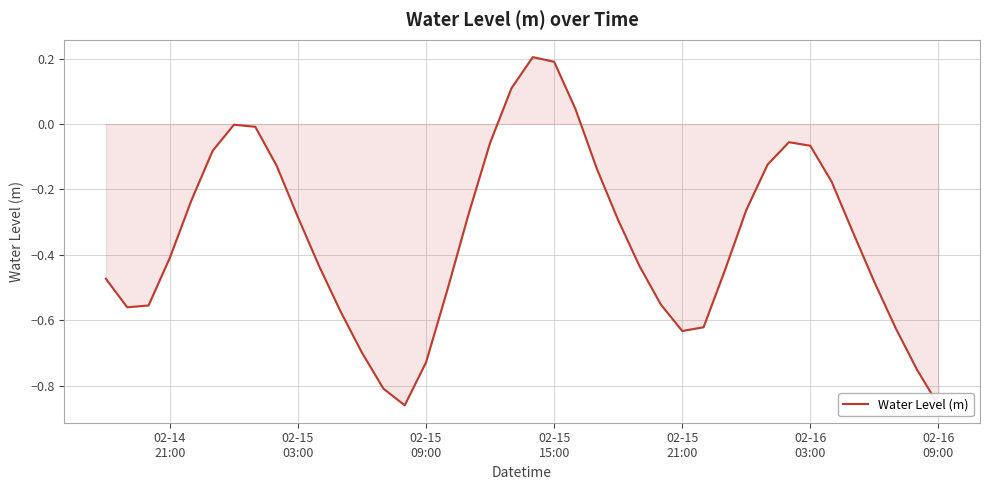

What is the difference between the maximum and minimum values?

1.1